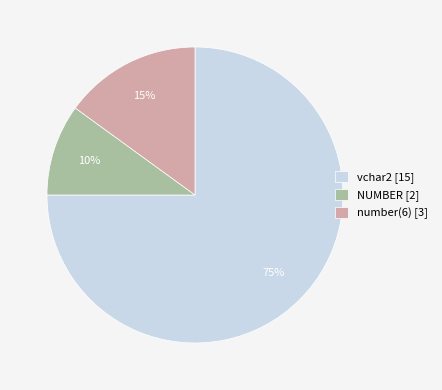

Is it true that vchar2 is 83% of the pie?

False